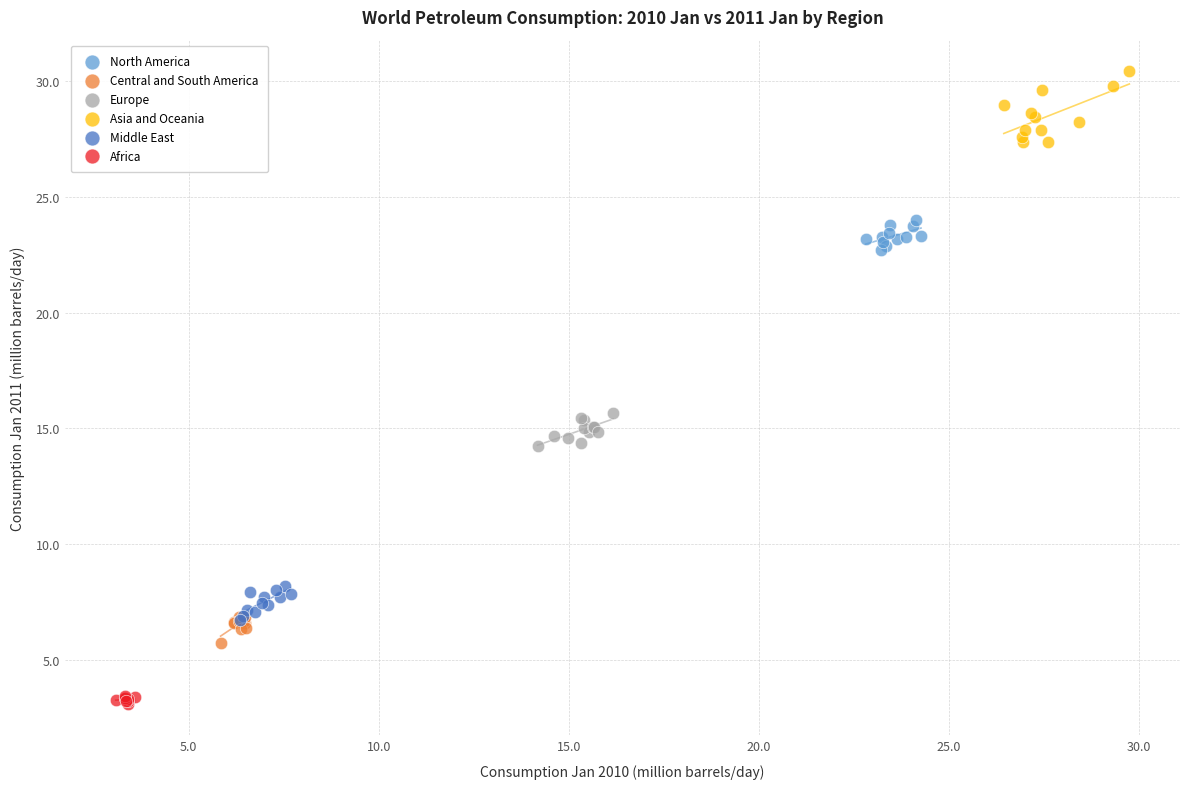

Which series reaches the maximum Y coordinate?

Asia and Oceania